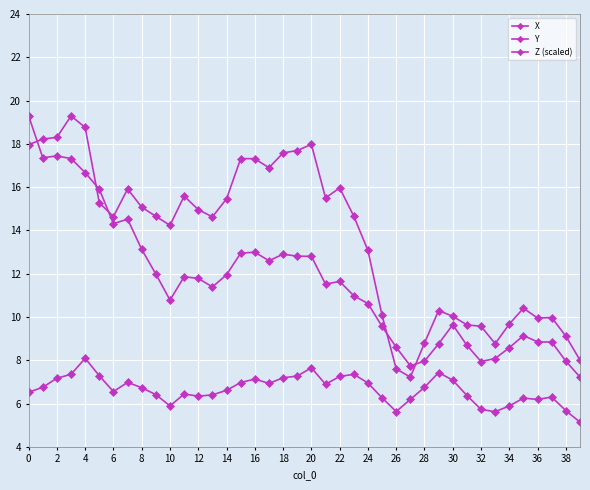

Does the chart have visible grid lines?

Yes